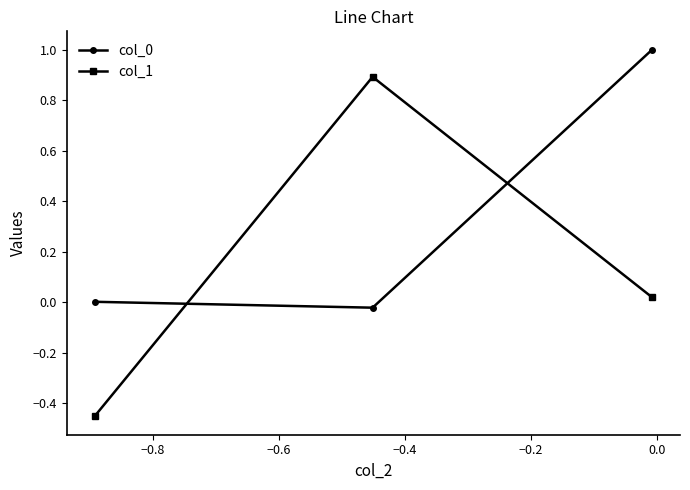

What is the maximum value for col_0?

1.0